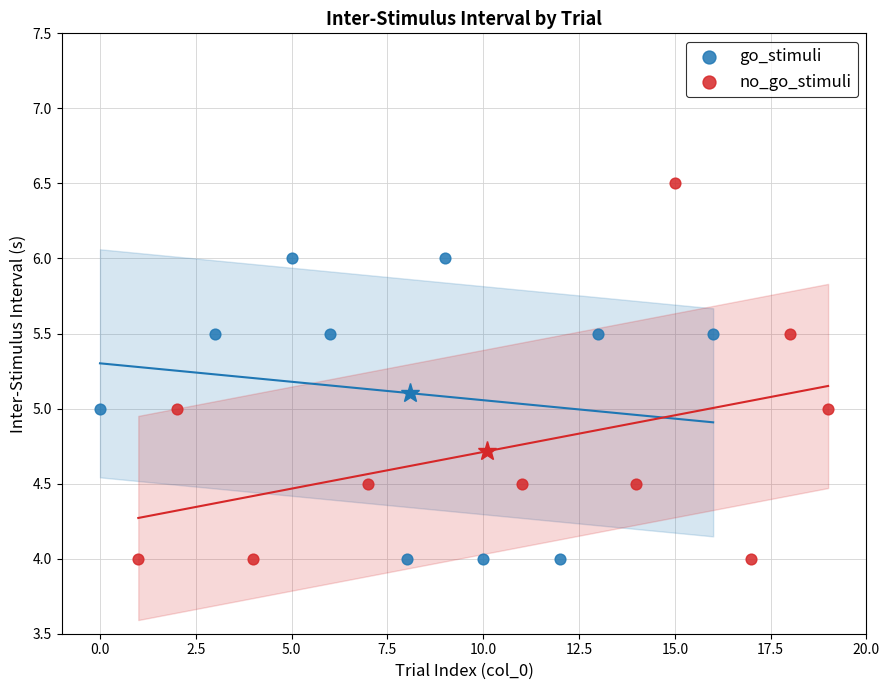

What are all the series names shown in the legend?

go_stimuli, no_go_stimuli